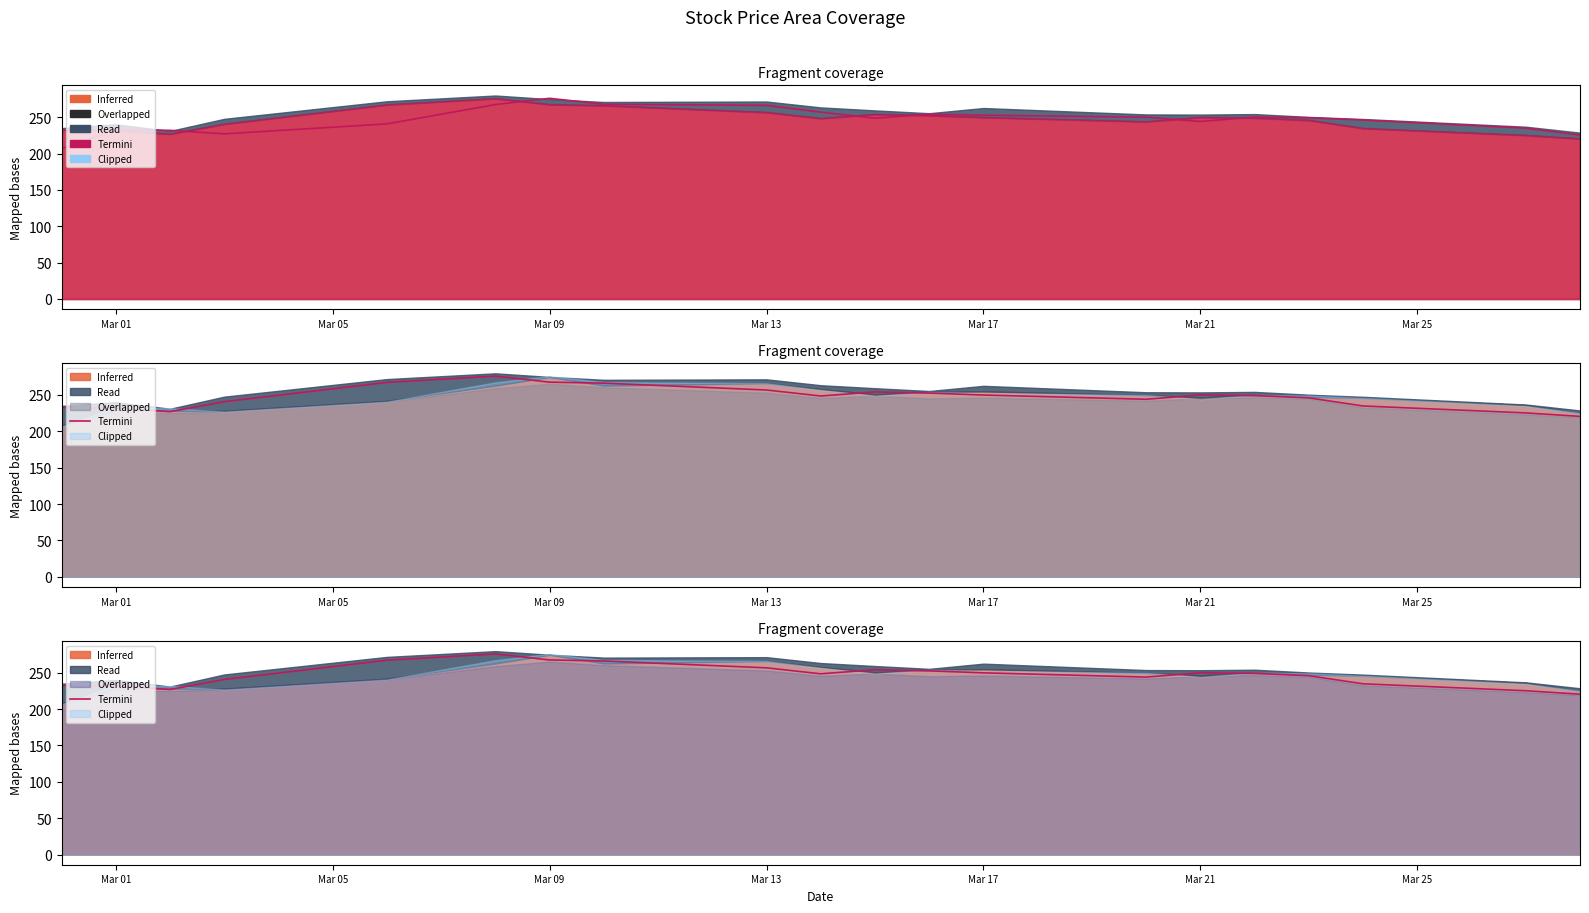

What is the minimum value shown in the chart?

206.6